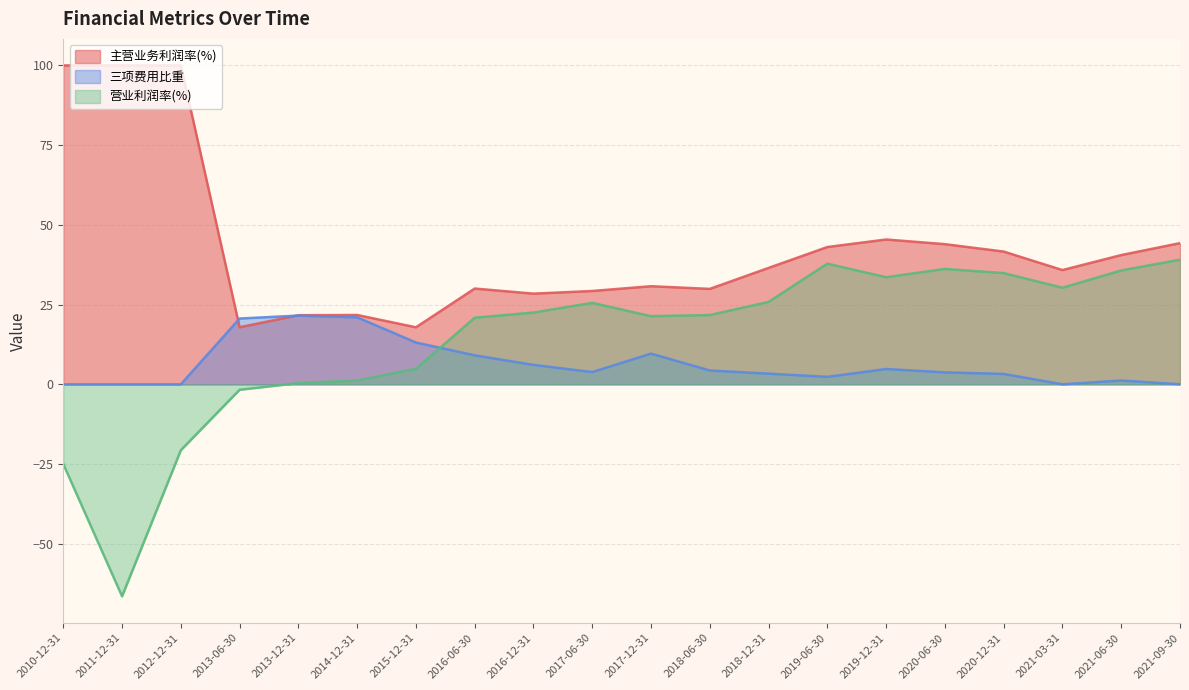

At which category is the sum across all series the highest?

2020-06-30